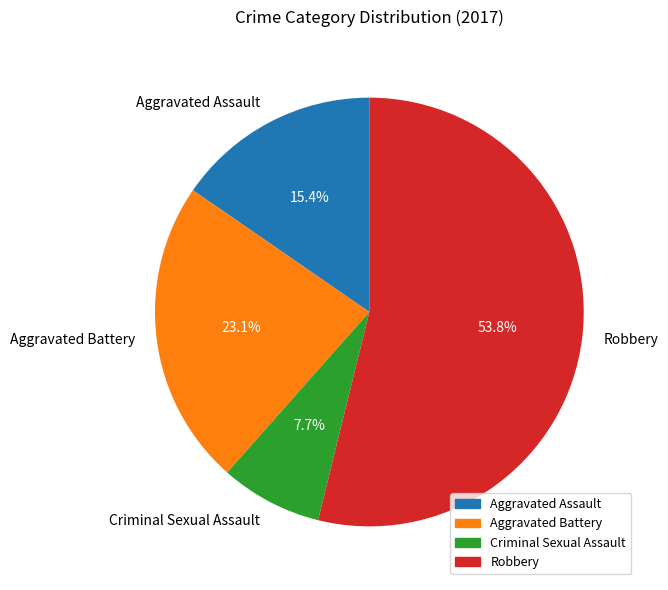

How much of the chart is everything except Robbery?

46.2%